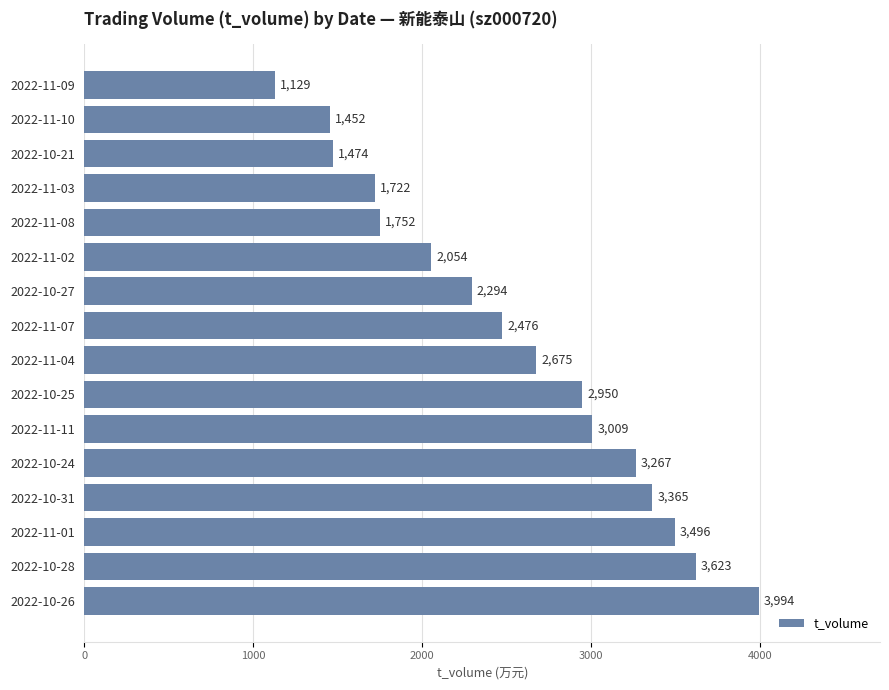

Which has a higher value, 2022-10-31 or 2022-11-09?

2022-10-31